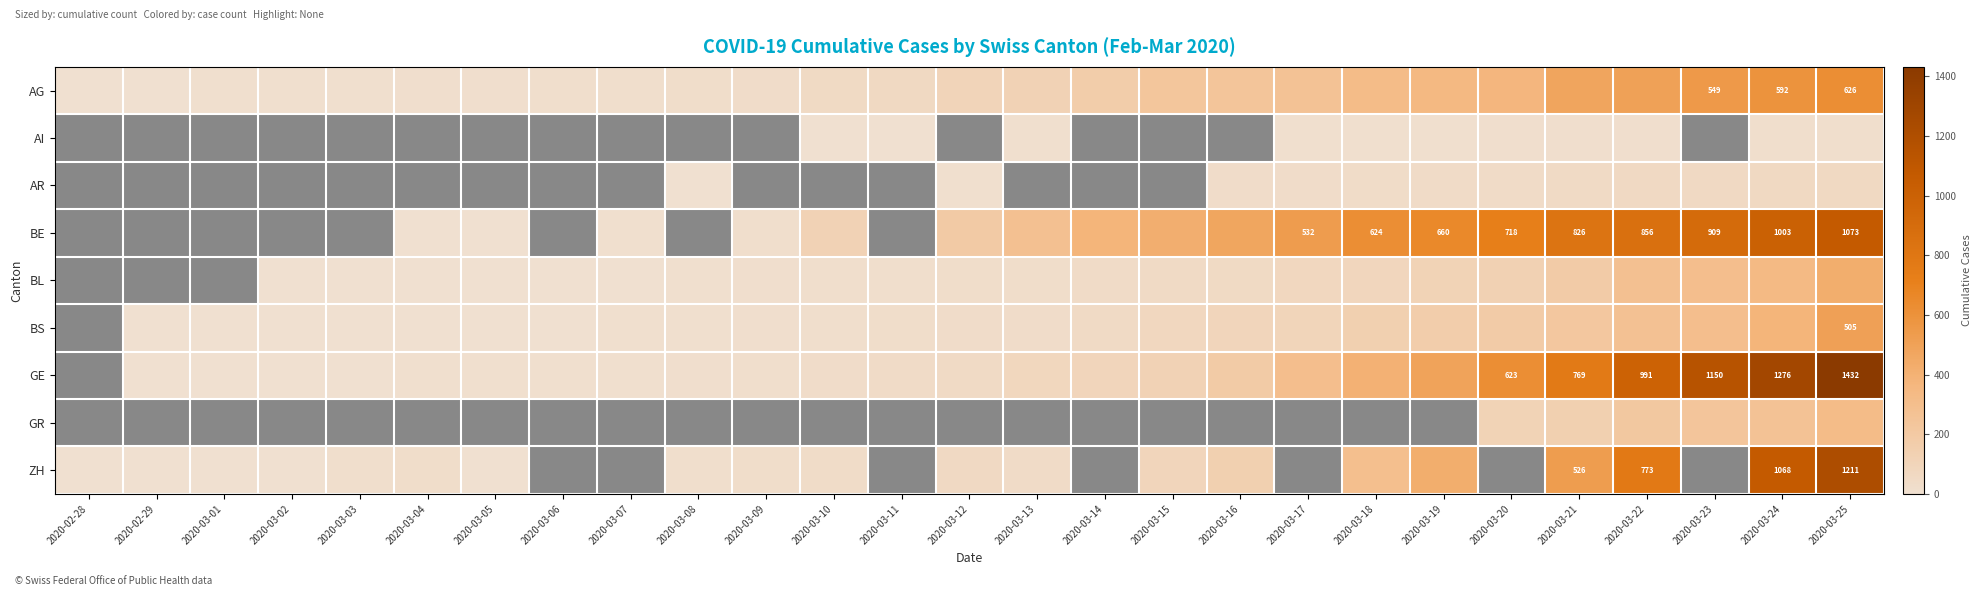

Between 2020-03-06 and 2020-03-19, which series saw the biggest shift?

GE